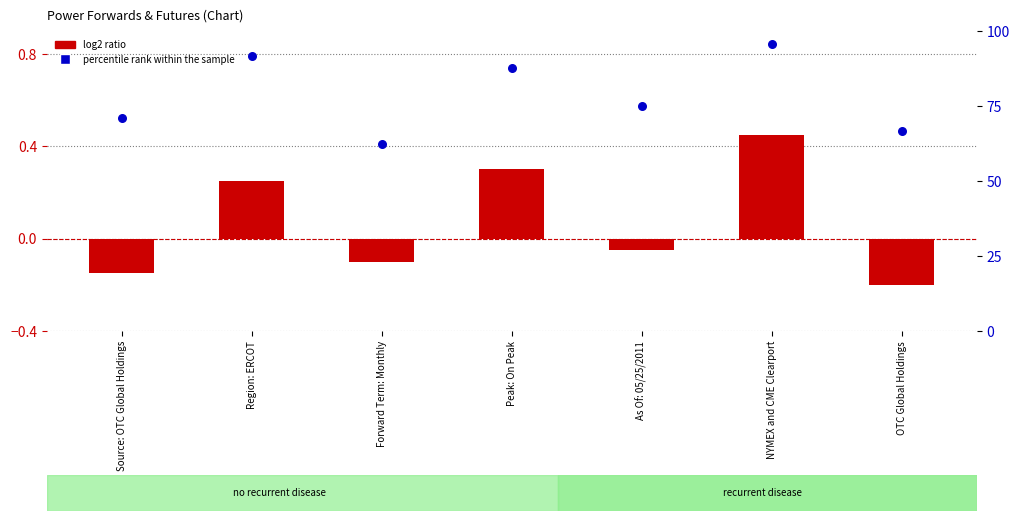

Is the value of log2 ratio at Region: ERCOT greater than the value of percentile rank within the sample at As Of: 05/25/2011?

No